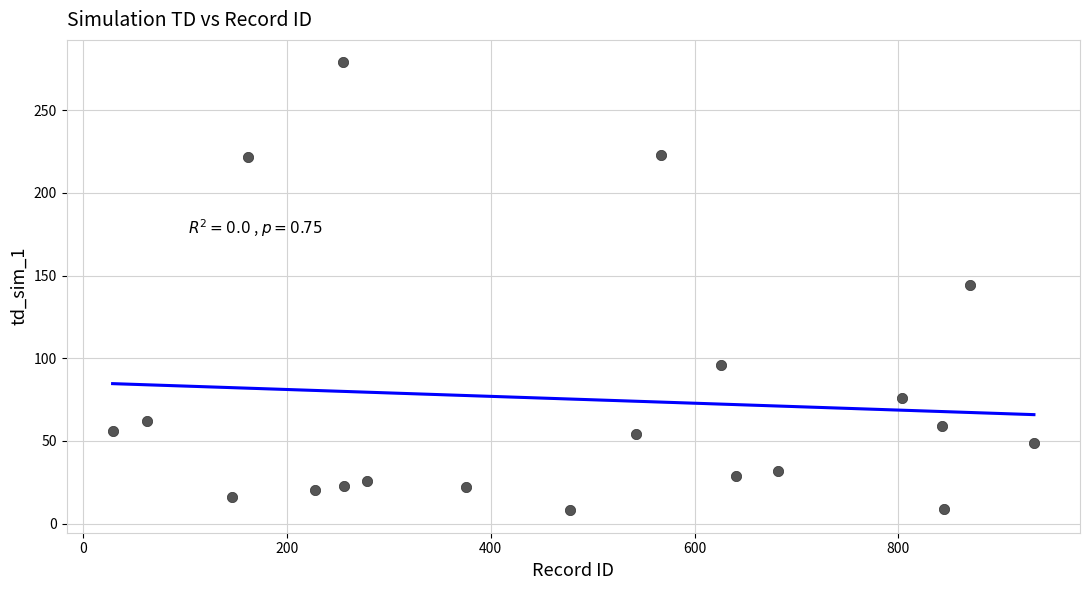

What is the range of Y values (max minus min)?

271